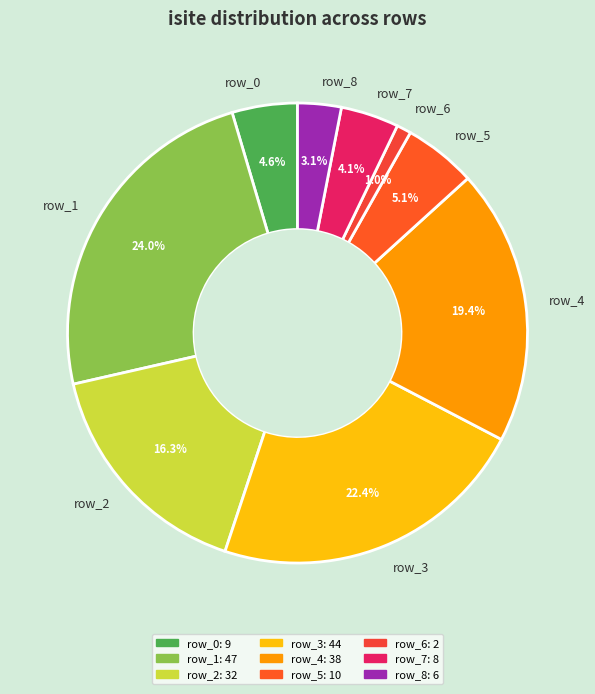

What is the largest slice in the pie chart?

row_1